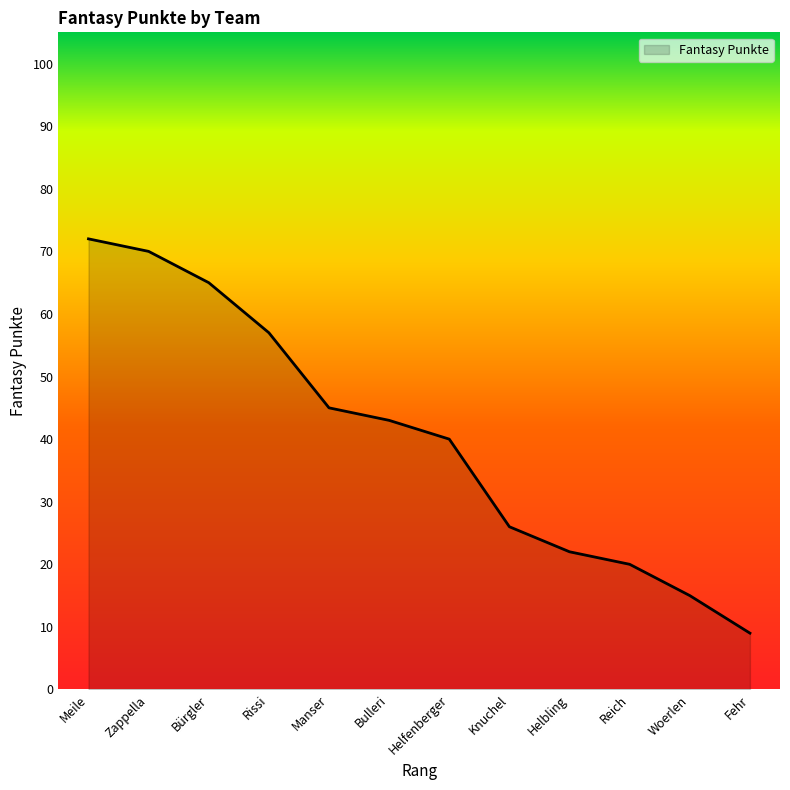

What is the change in value from Bulleri to Knuchel?

-17